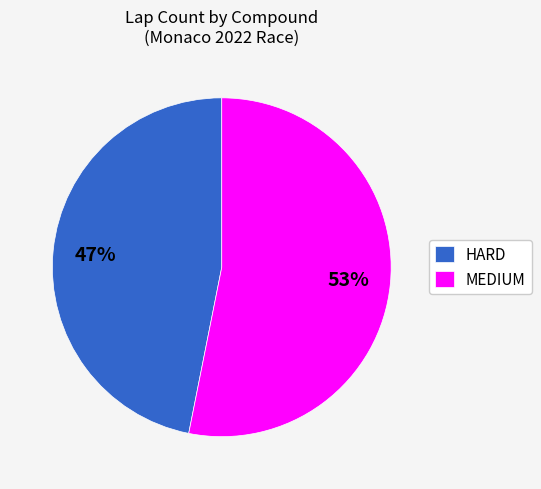

Is it true that HARD is 47% of the pie?

True